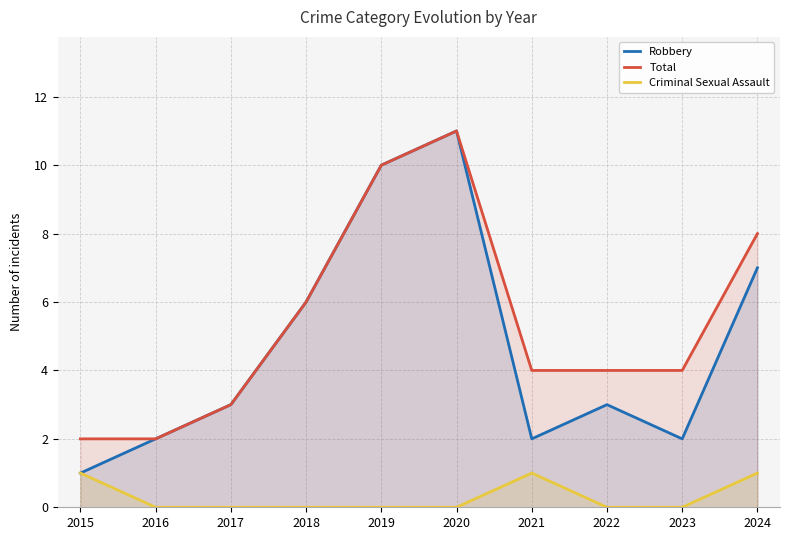

What is the approximate value of Total at 2018?

6